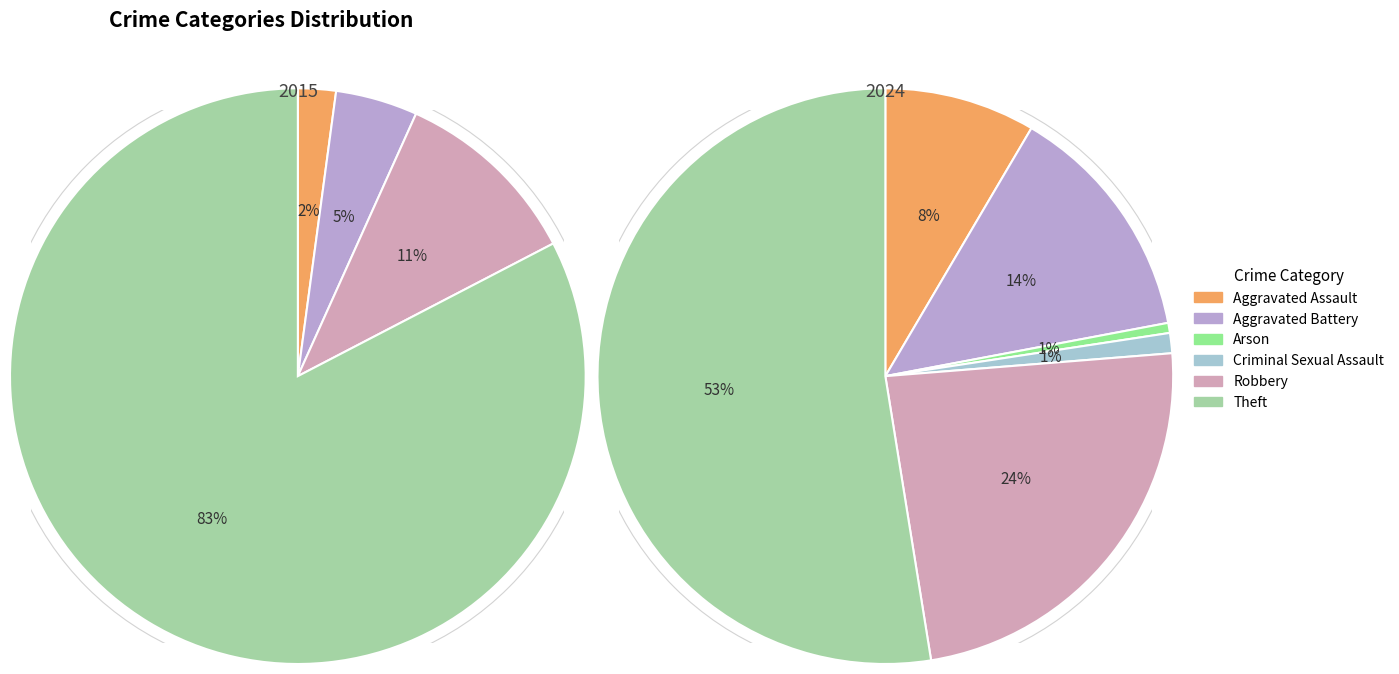

The values_2015 slice represents 1% of the pie. True or false?

False